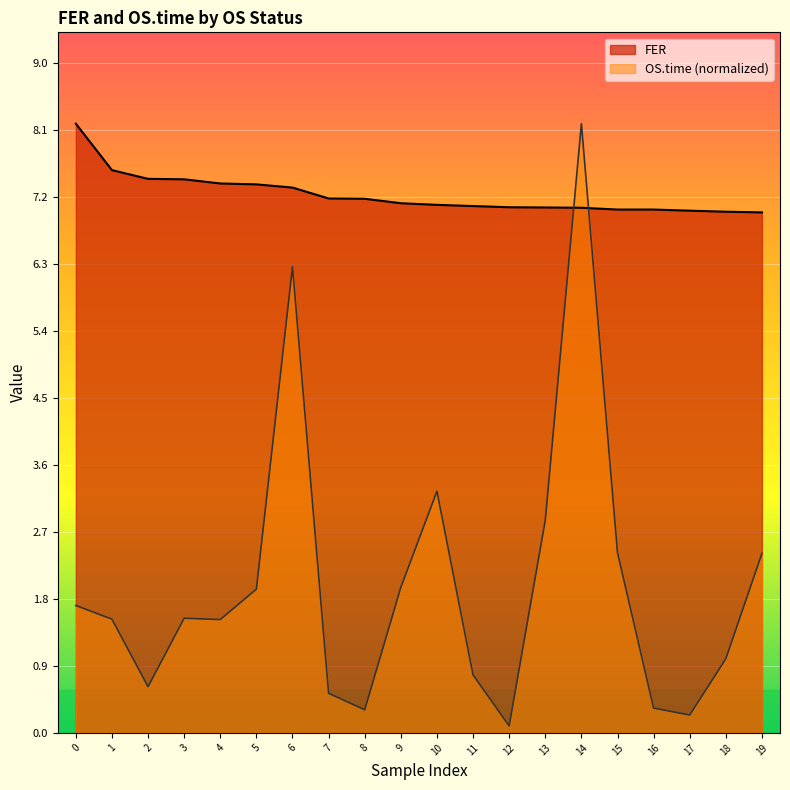

Rank the series at 0 from lowest to highest value.

OS.time (normalized), FER